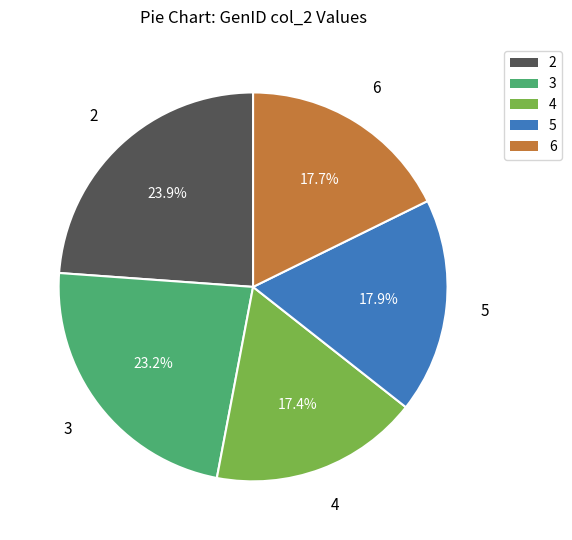

To the nearest percent, what portion does 4 represent?

17%